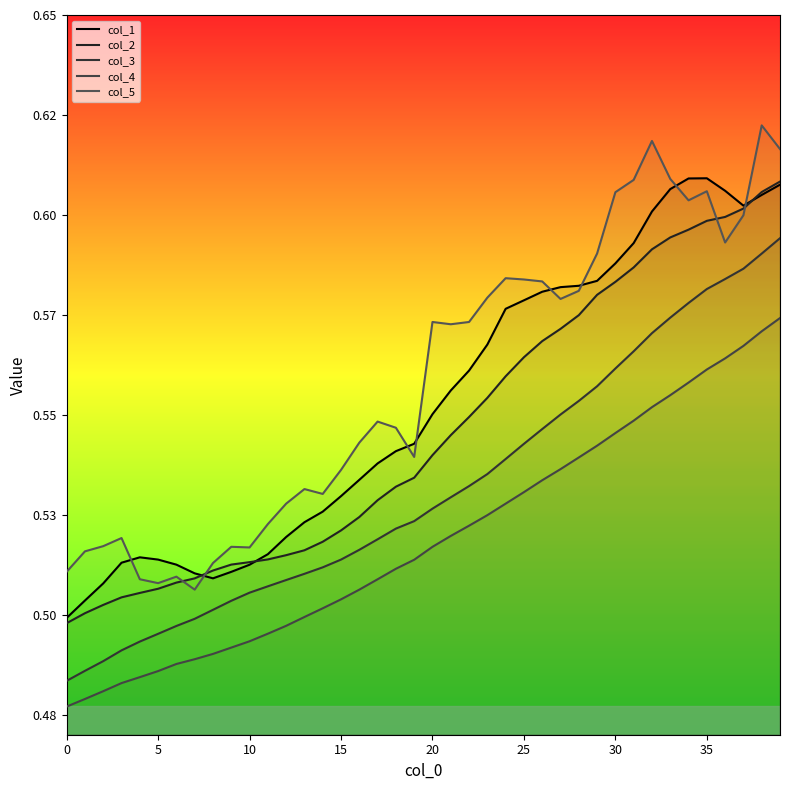

What are all the series names shown in the legend?

col_1, col_2, col_3, col_4, col_5